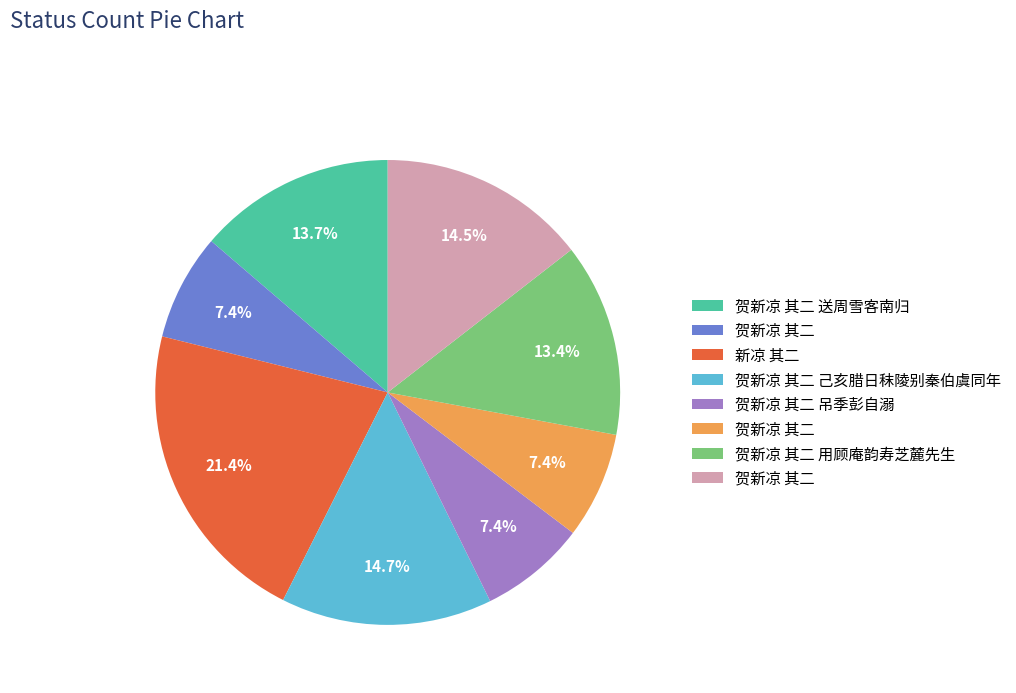

Is there a majority slice in this chart?

No